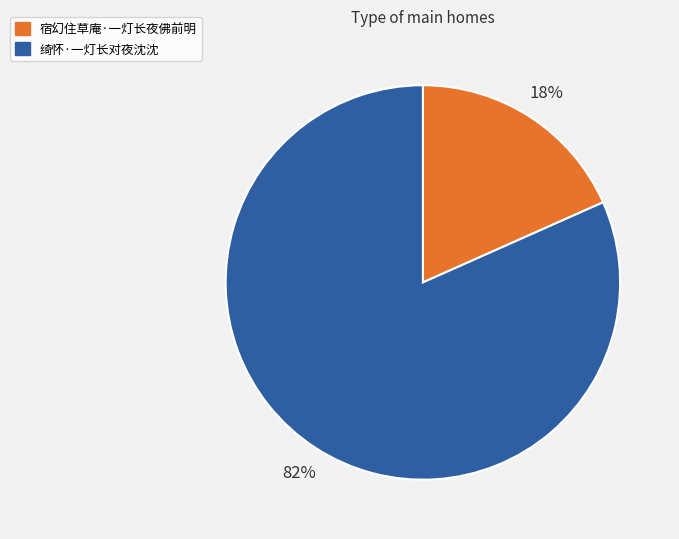

To the nearest percent, what is the combined percentage of 绮怀·一灯长对夜沈沈 and 宿幻住草庵·一灯长夜佛前明?

100%